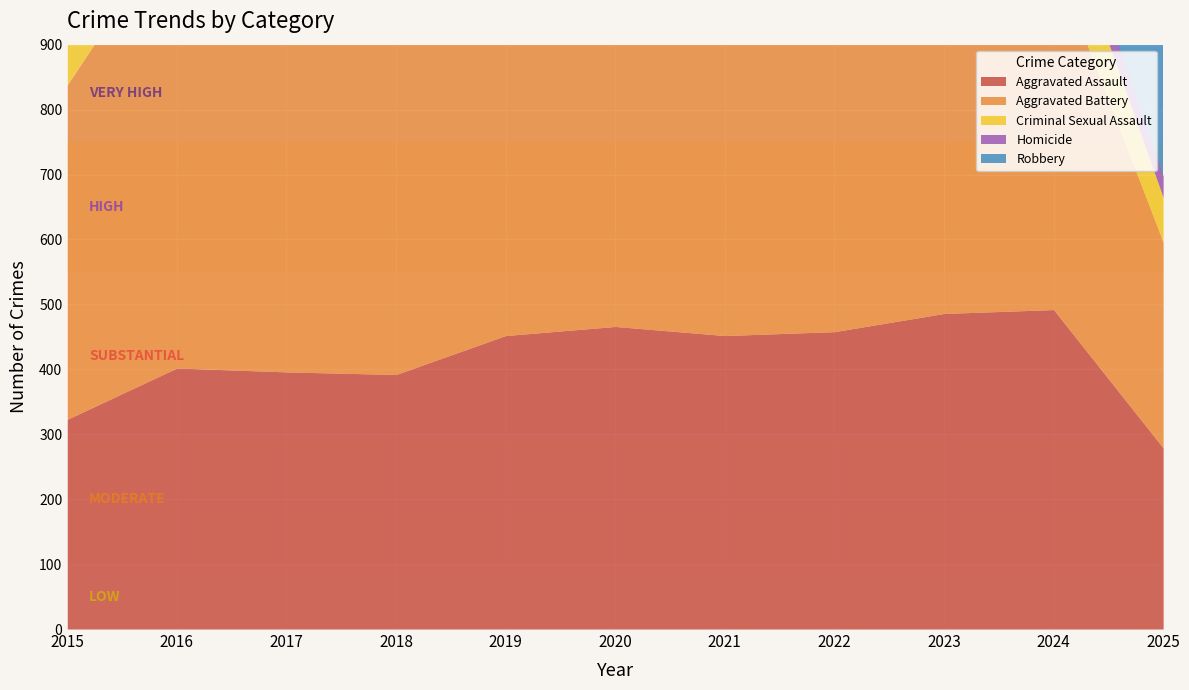

At which category does Aggravated Assault reach its first local peak?

2016